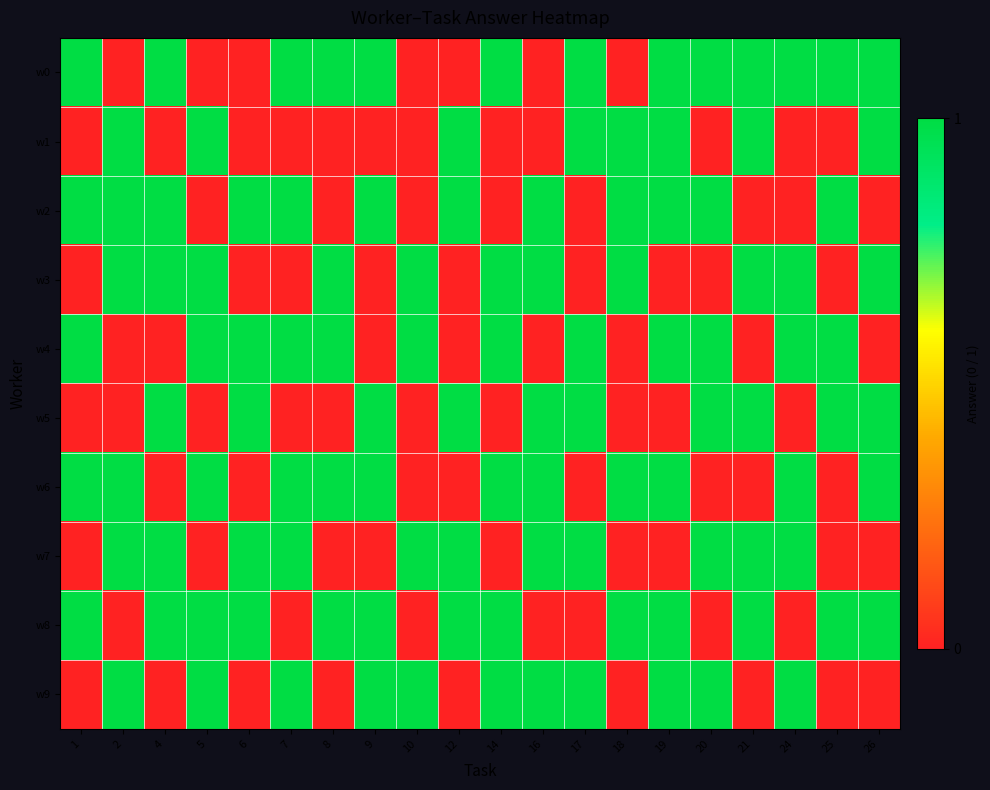

Reading right to left, transcribe all the data shown in this chart.

w0: 26=1	25=1	24=1	21=1	20=1	19=1	18=0	17=1	16=0	14=1	12=0	10=0	9=1	8=1	7=1	6=0	5=0	4=1	2=0	1=1
w1: 26=1	25=0	24=0	21=1	20=0	19=1	18=1	17=1	16=0	14=0	12=1	10=0	9=0	8=0	7=0	6=0	5=1	4=0	2=1	1=0
w2: 26=0	25=1	24=0	21=0	20=1	19=1	18=1	17=0	16=1	14=0	12=1	10=0	9=1	8=0	7=1	6=1	5=0	4=1	2=1	1=1
w3: 26=1	25=0	24=1	21=1	20=0	19=0	18=1	17=0	16=1	14=1	12=0	10=1	9=0	8=1	7=0	6=0	5=1	4=1	2=1	1=0
w4: 26=0	25=1	24=1	21=0	20=1	19=1	18=0	17=1	16=0	14=1	12=0	10=1	9=0	8=1	7=1	6=1	5=1	4=0	2=0	1=1
w5: 26=1	25=1	24=0	21=1	20=1	19=0	18=0	17=1	16=1	14=0	12=1	10=0	9=1	8=0	7=0	6=1	5=0	4=1	2=0	1=0
w6: 26=1	25=0	24=1	21=0	20=0	19=1	18=1	17=0	16=1	14=1	12=0	10=0	9=1	8=1	7=1	6=0	5=1	4=0	2=1	1=1
w7: 26=0	25=0	24=1	21=1	20=1	19=0	18=0	17=1	16=1	14=0	12=1	10=1	9=0	8=0	7=1	6=1	5=0	4=1	2=1	1=0
w8: 26=1	25=1	24=0	21=1	20=0	19=1	18=1	17=0	16=0	14=1	12=1	10=0	9=1	8=1	7=0	6=1	5=1	4=1	2=0	1=1
w9: 26=0	25=0	24=1	21=0	20=1	19=1	18=0	17=1	16=1	14=1	12=0	10=1	9=1	8=0	7=1	6=0	5=1	4=0	2=1	1=0